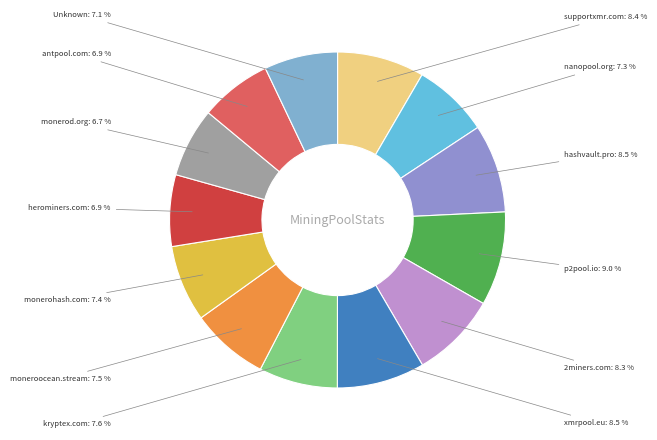

Does any single category account for the majority?

No